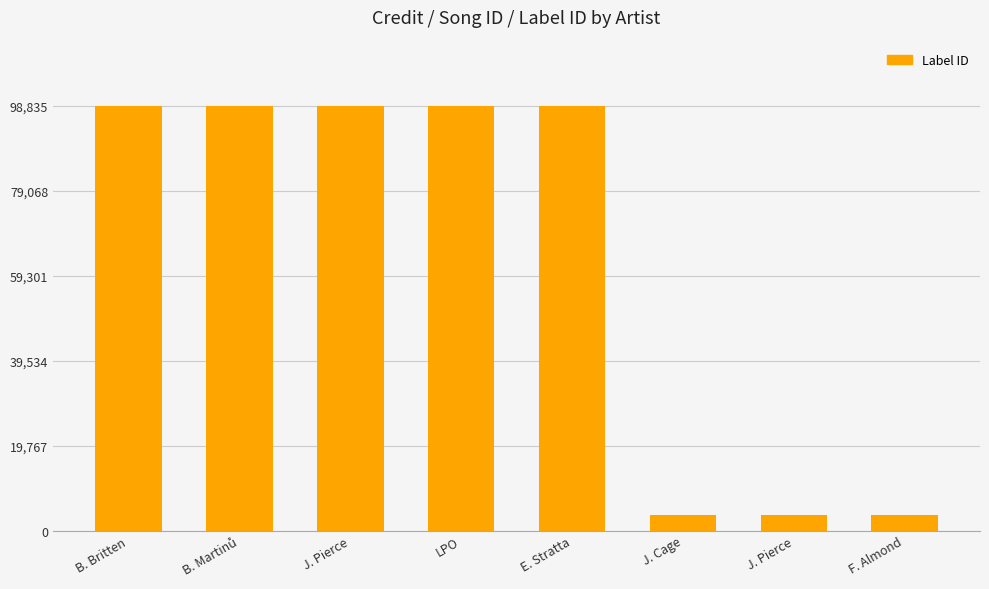

How many bars are there in total?

8